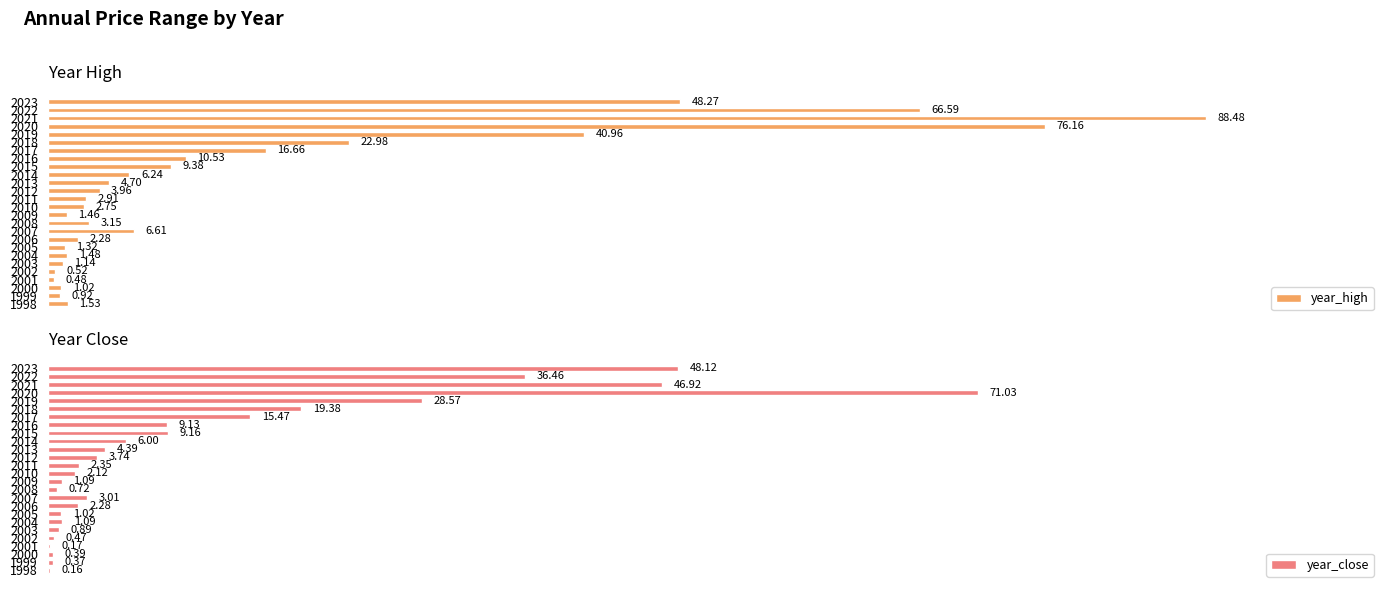

What is the spread (max minus min) of values at 2019?

12.4